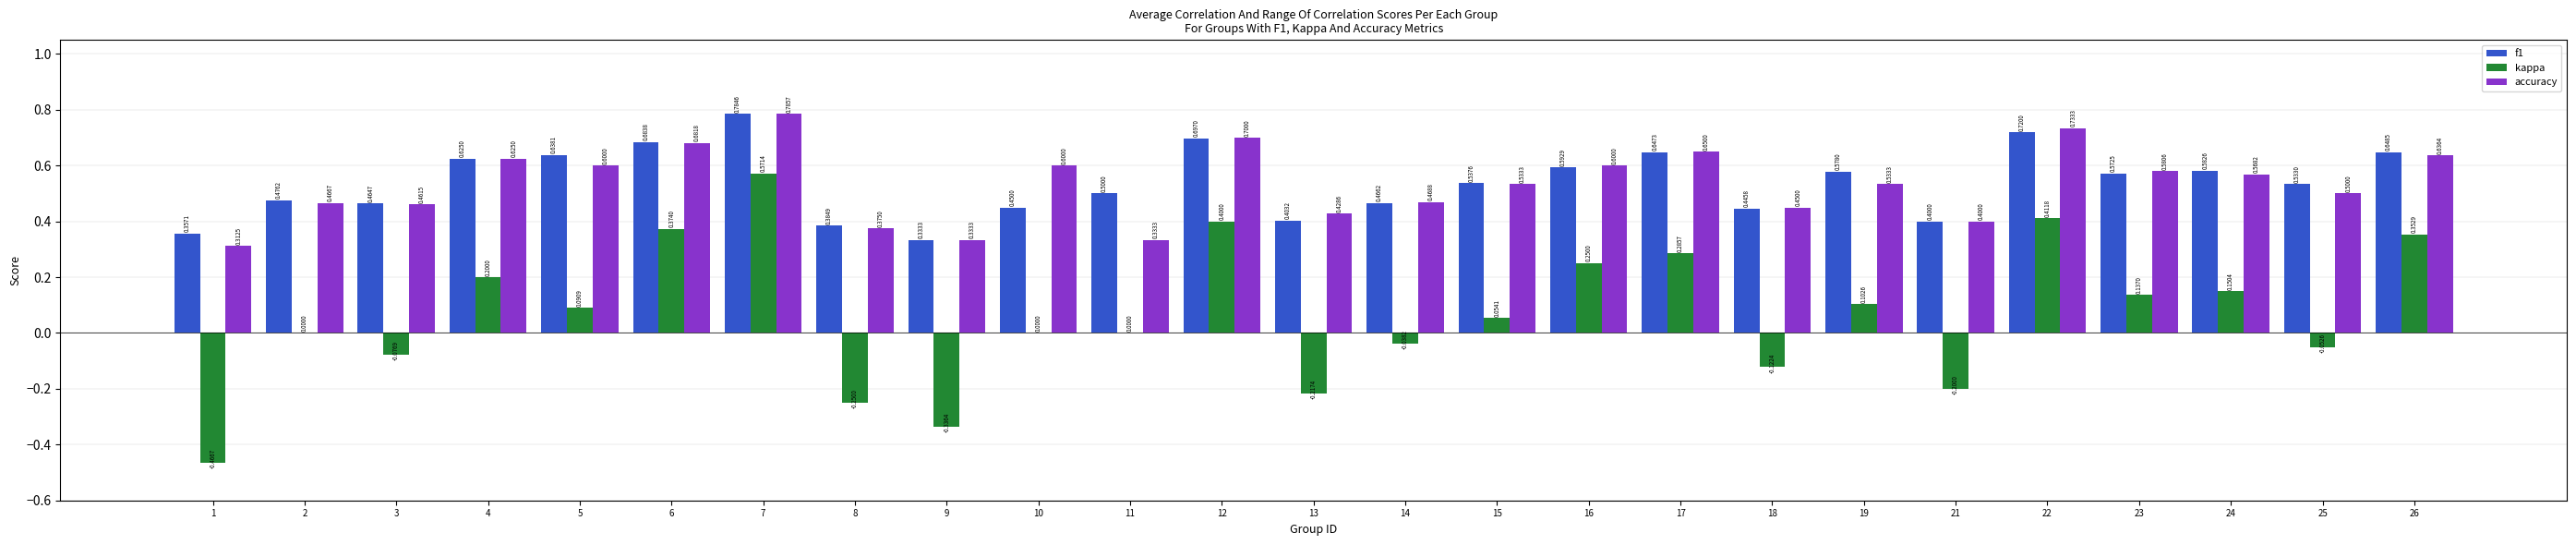

Which series has the widest spread of values?

kappa